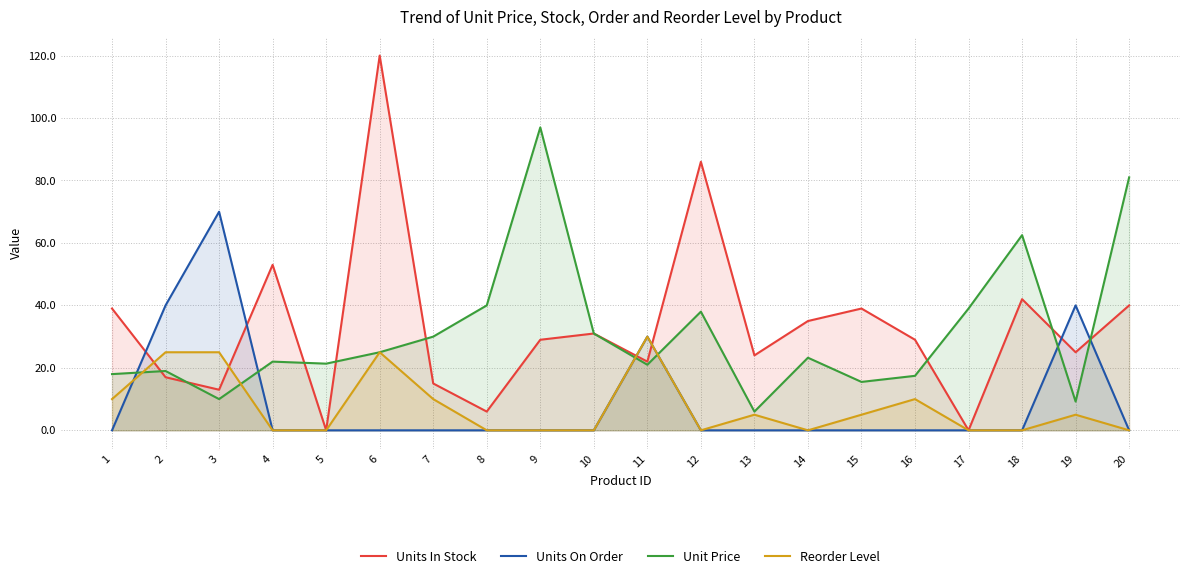

What is the sum of all Unit Price values?

626.2